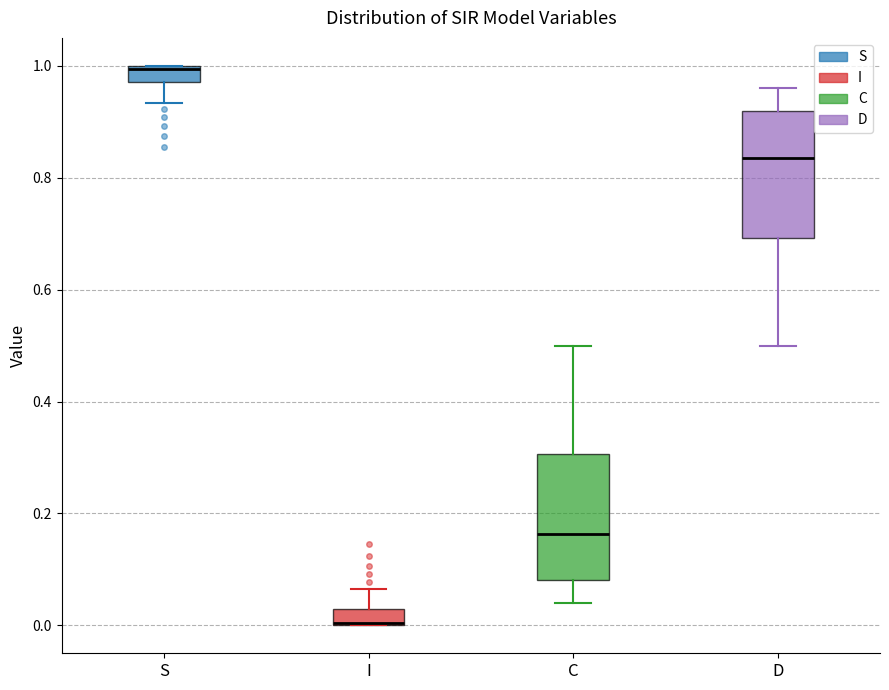

Where is the upper edge of the box for D on the y-axis? The values are not printed on the chart, so give them approximately, as read against the axis.

0.92